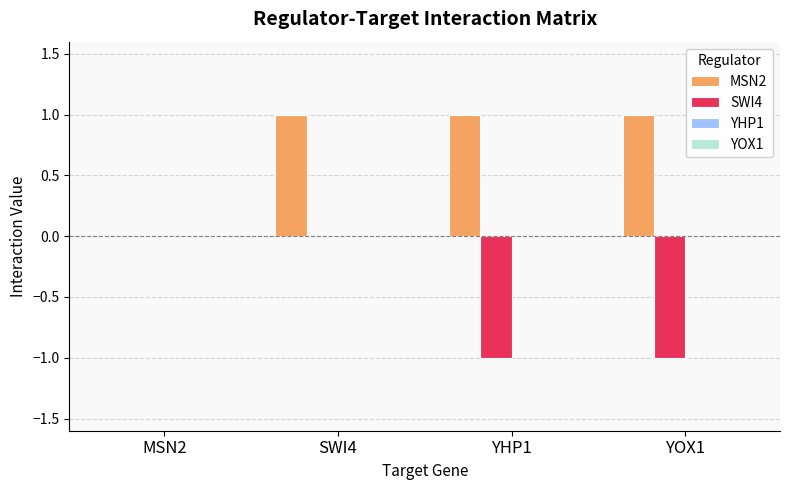

What is the greatest value displayed?

1